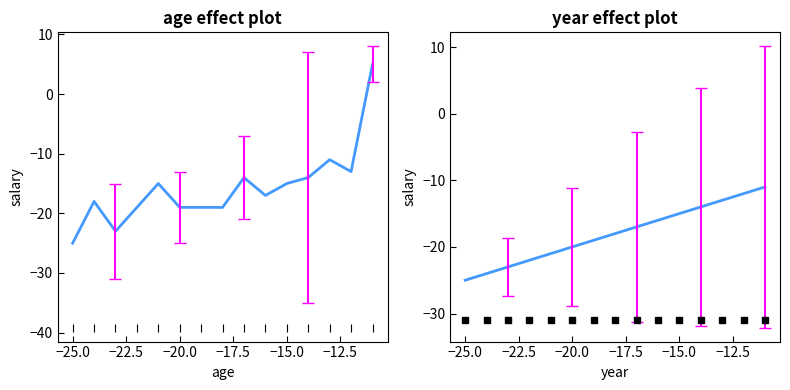

Is this an area chart (filled region under the line)?

No